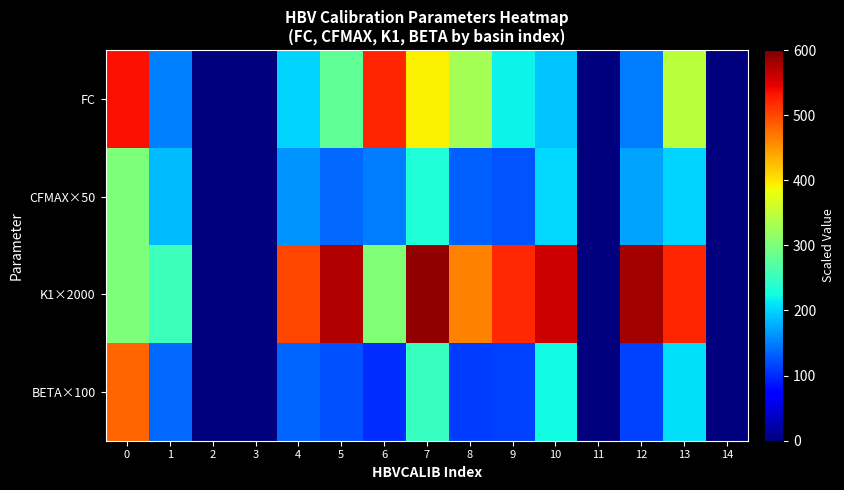

Count the number of categories in the chart.

15